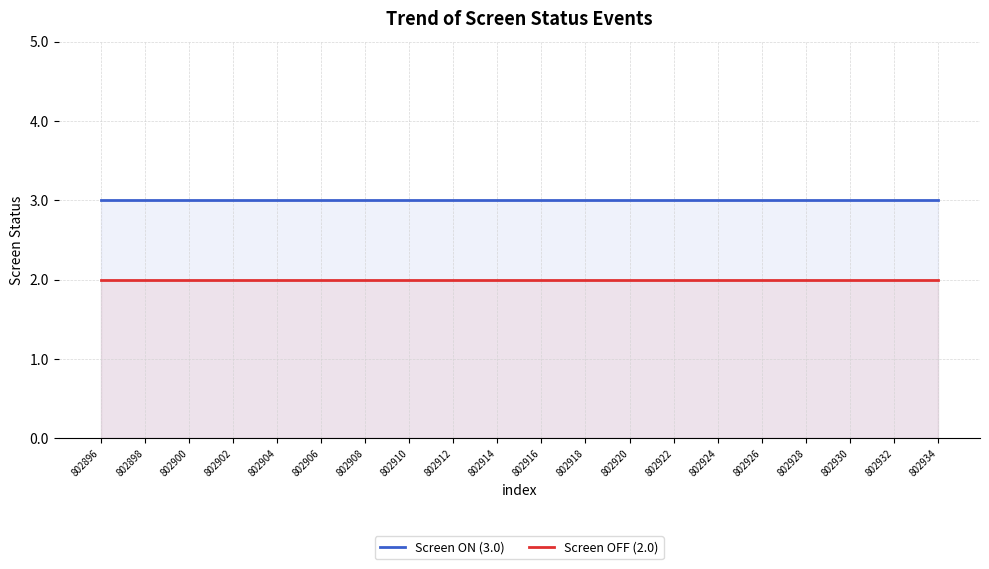

Reading left to right, list all the values displayed in this chart.

Screen ON (3.0): 3	3	3	3	3	3	3	3	3	3	3	3	3	3	3	3	3	3	3	3
Screen OFF (2.0): 2	2	2	2	2	2	2	2	2	2	2	2	2	2	2	2	2	2	2	2